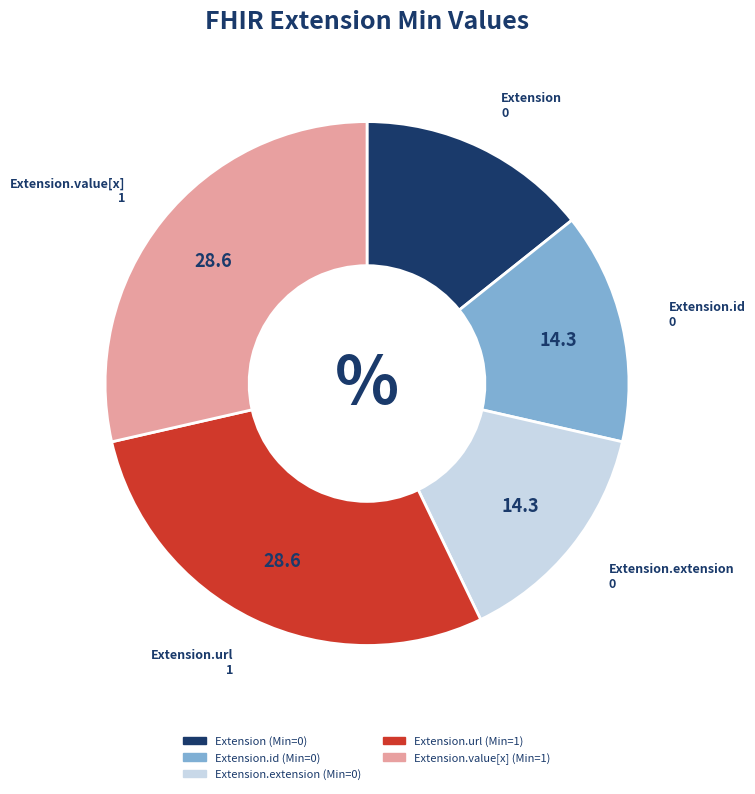

Do Extension.id and Extension together represent more than half of the pie?

No